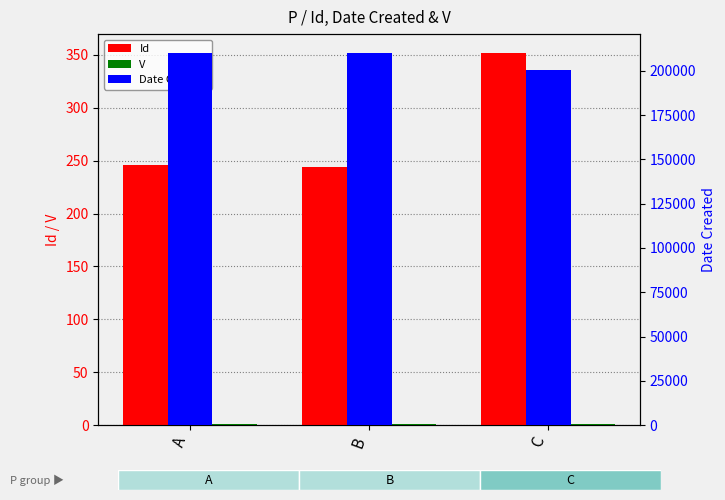

Is it true that Id equals 244 at B?

True